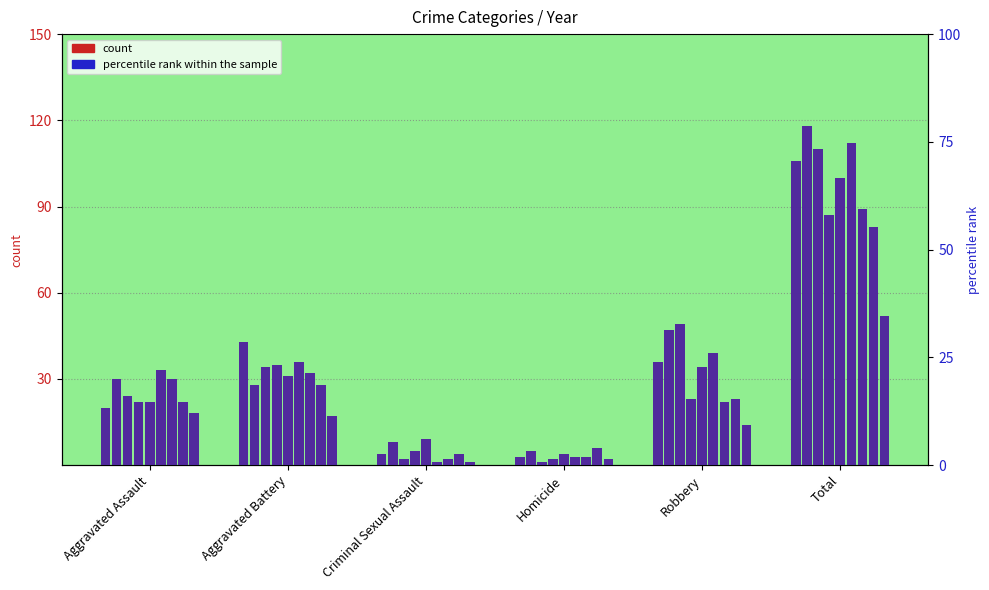

What is the label of the 2nd bar from the left?

Aggravated Battery